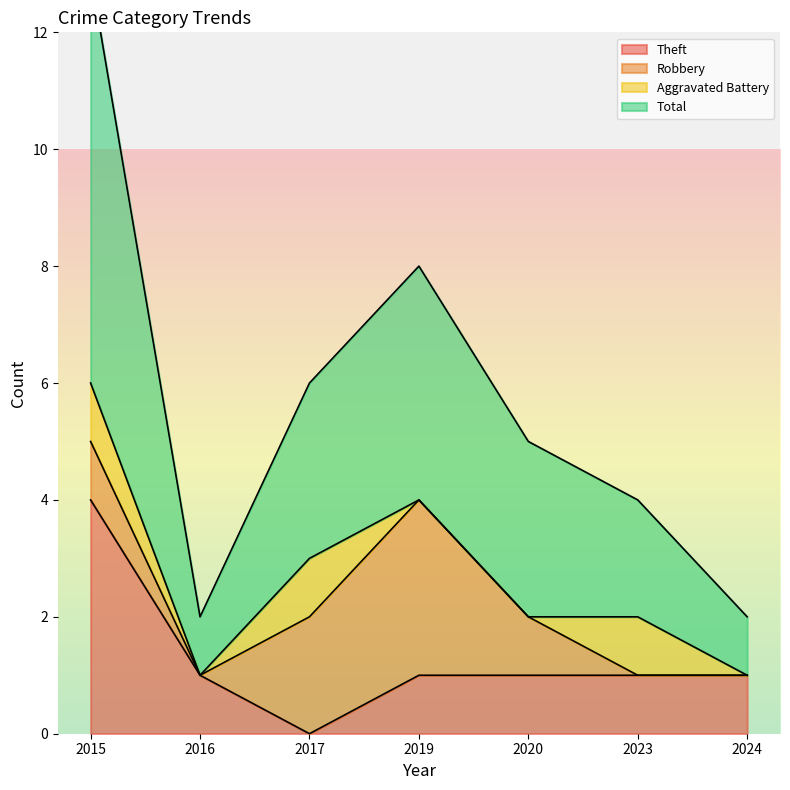

What is the difference between the second highest and minimum values in the Theft series?

1